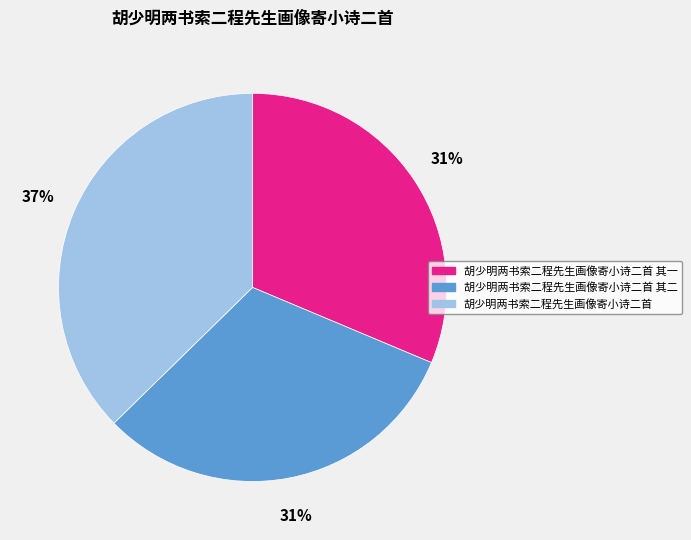

Which slice is the largest?

胡少明两书索二程先生画像寄小诗二首